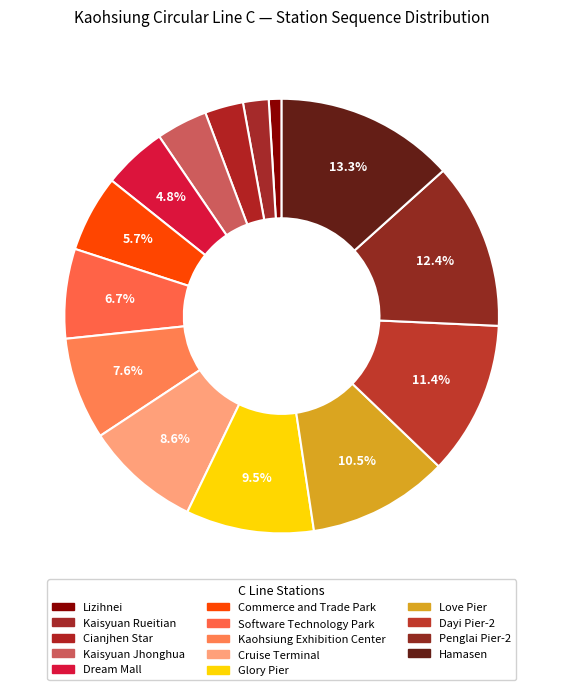

Which has a higher value, Kaisyuan Rueitian or Cianjhen Star?

Cianjhen Star